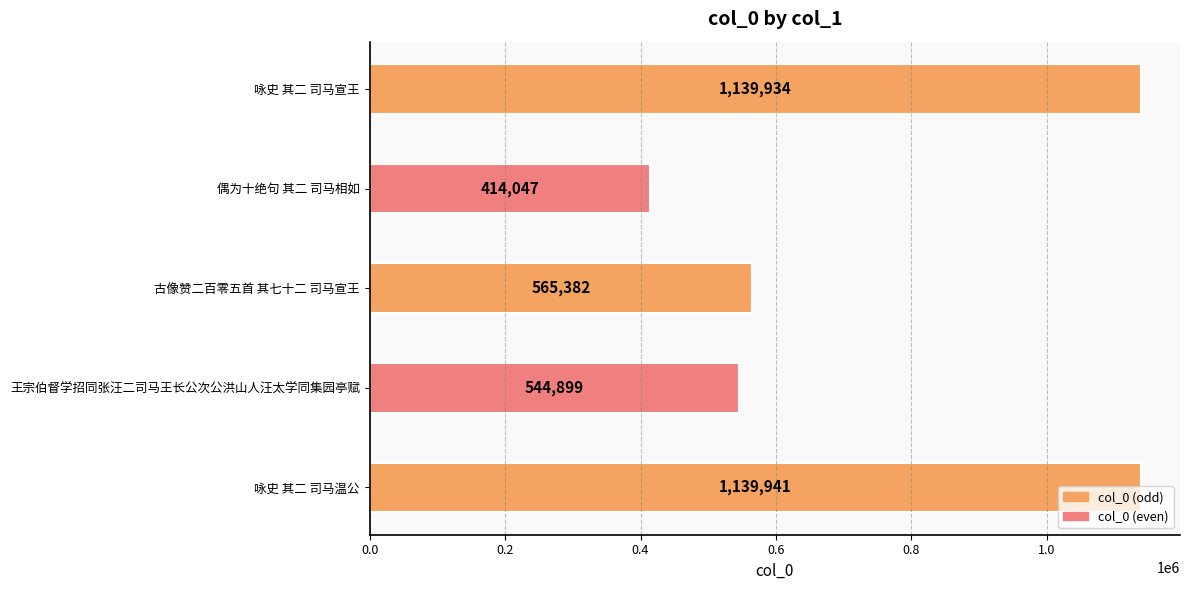

At which category does the chart reach its minimum across all series?

偶为十绝句 其二 司马相如